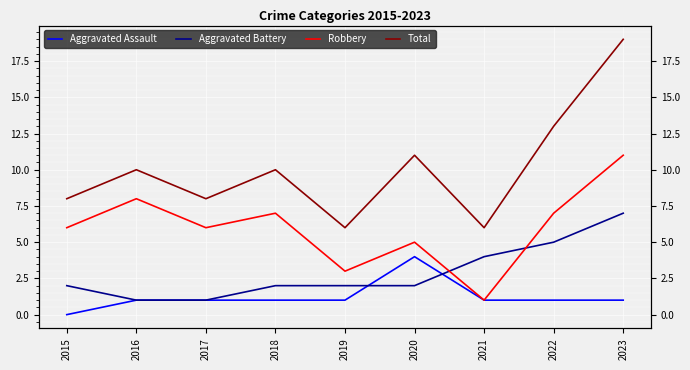

True or false: Aggravated Assault has more than 1 interior local peaks.

False